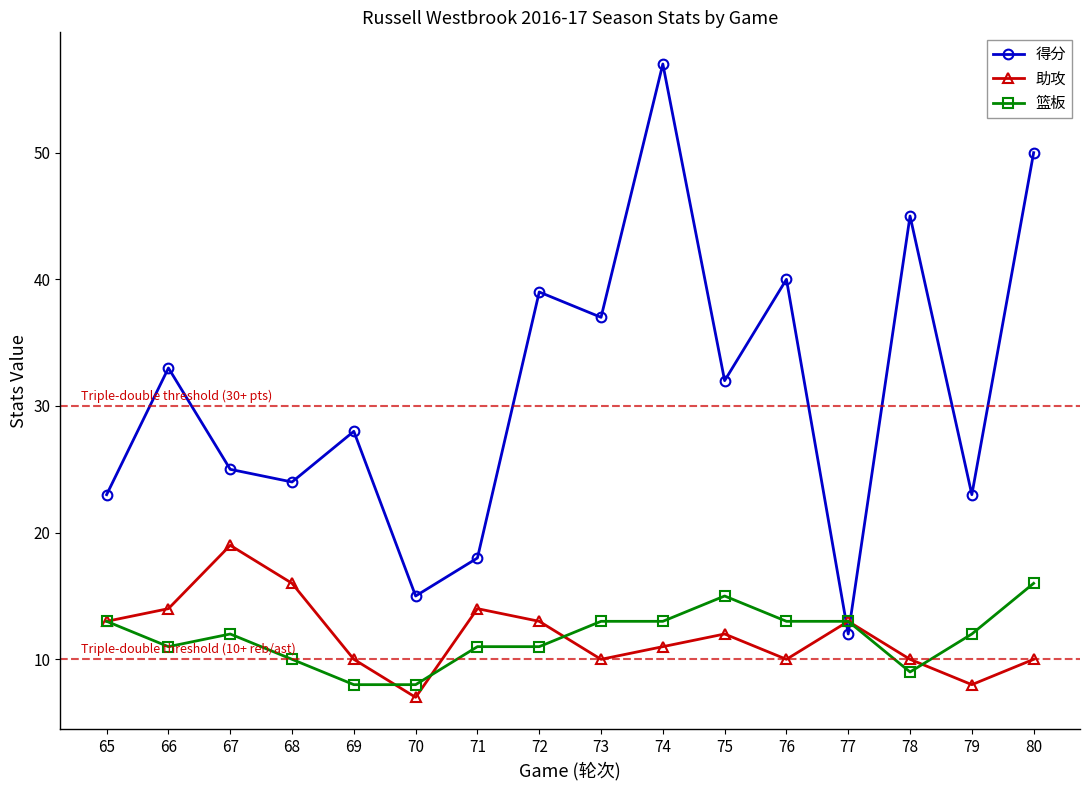

In 得分, how many points are lower than both neighbors (excluding endpoints)?

6